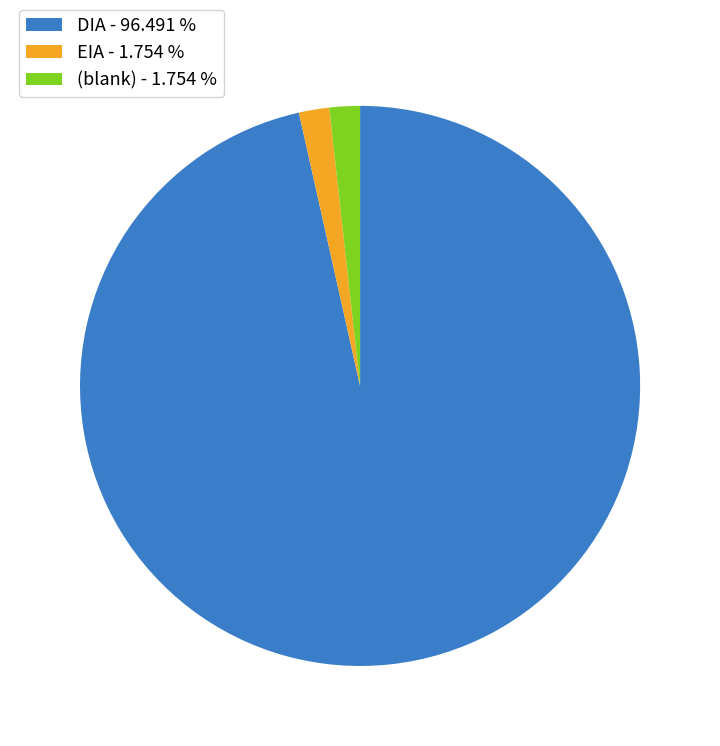

Approximately how many times larger is the value at (blank) - 1.754 % compared to EIA - 1.754 %?

1.0